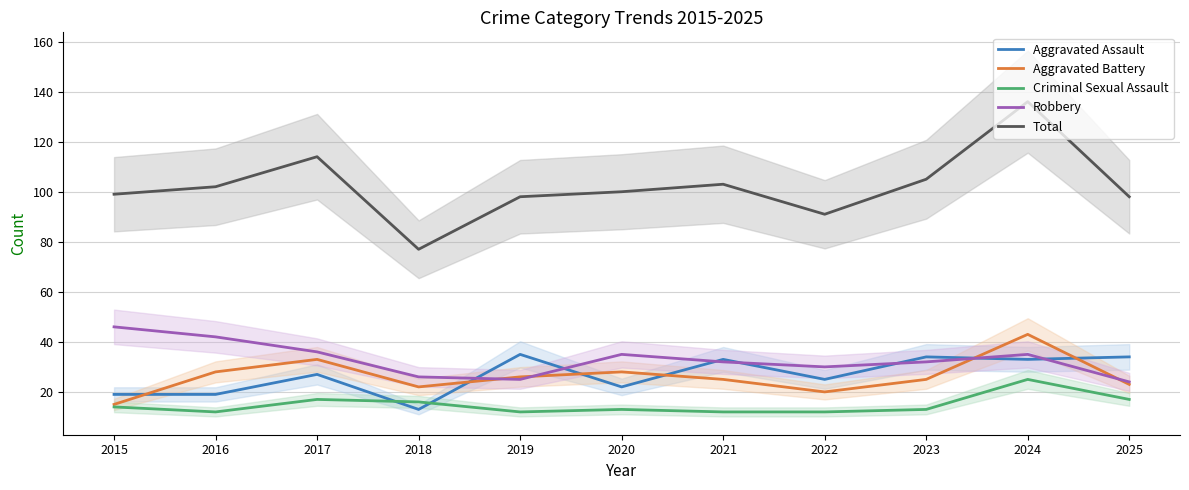

What is the difference between the maximum and minimum values in the Aggravated Battery series?

28